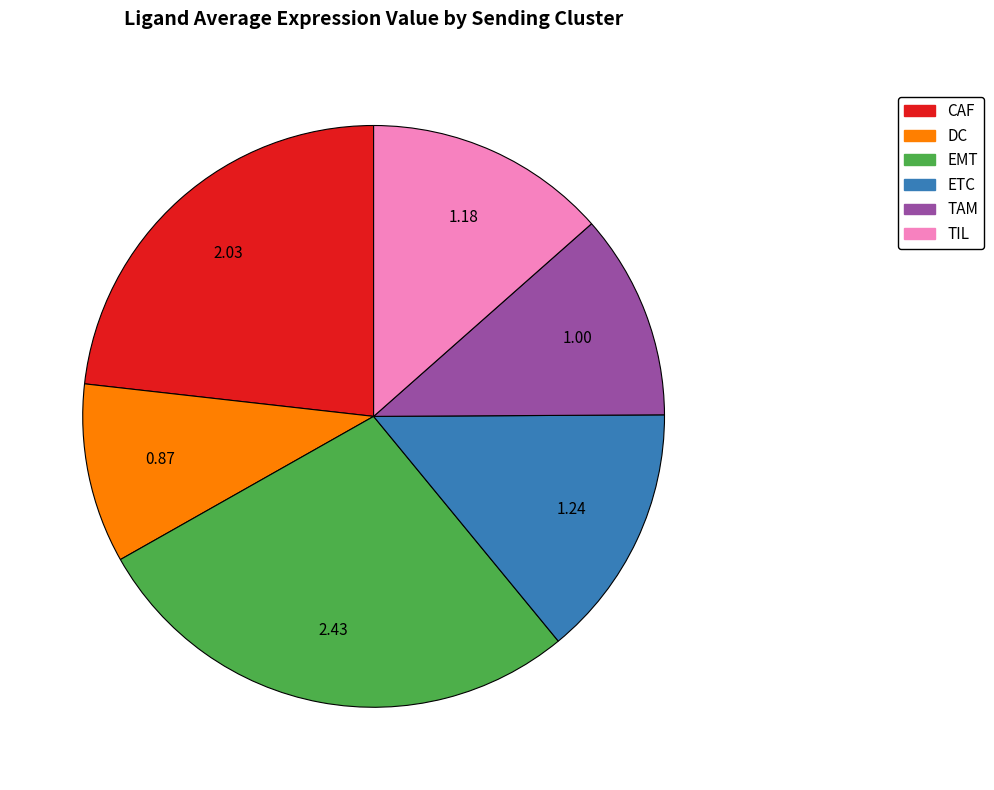

Between TIL and TAM, which is larger?

TIL